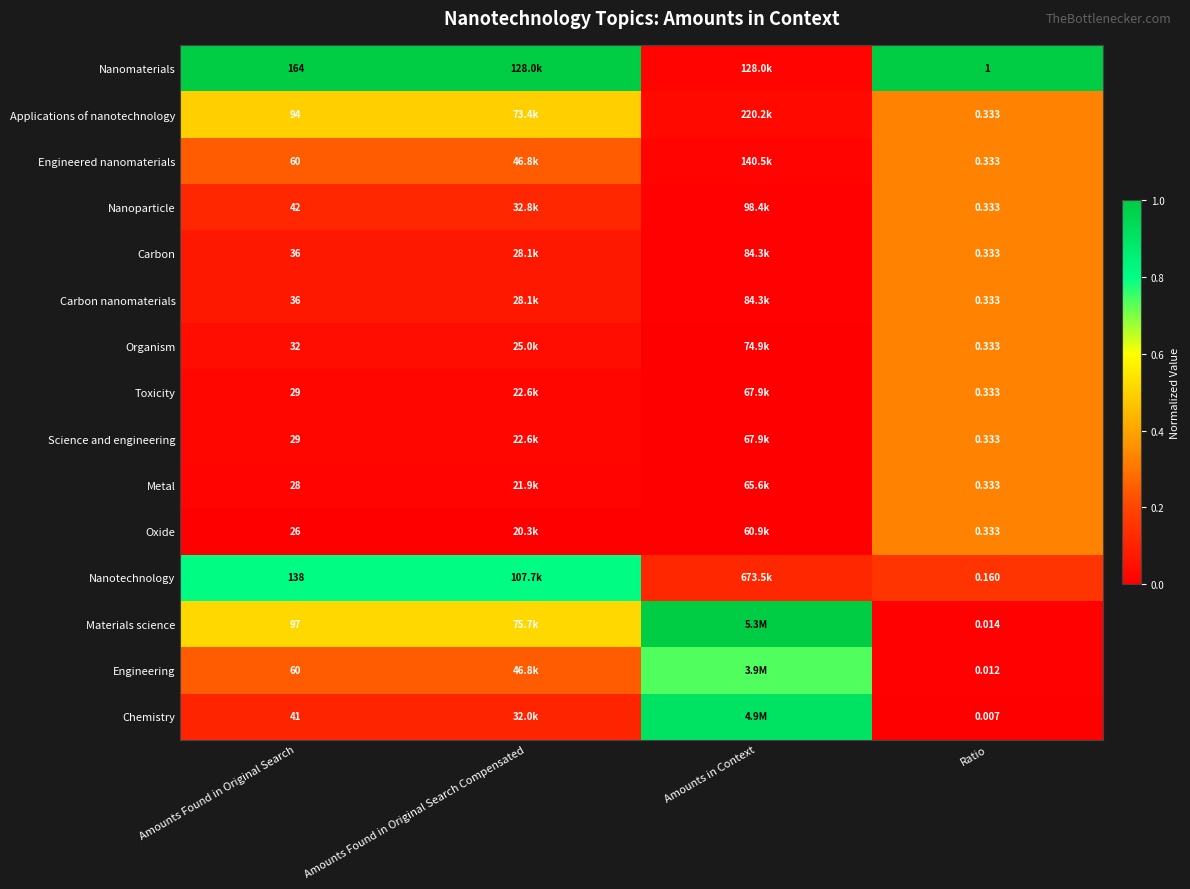

Is the value of Applications of nanotechnology at Ratio greater than the value of Nanomaterials at Amounts Found in Original Search?

No